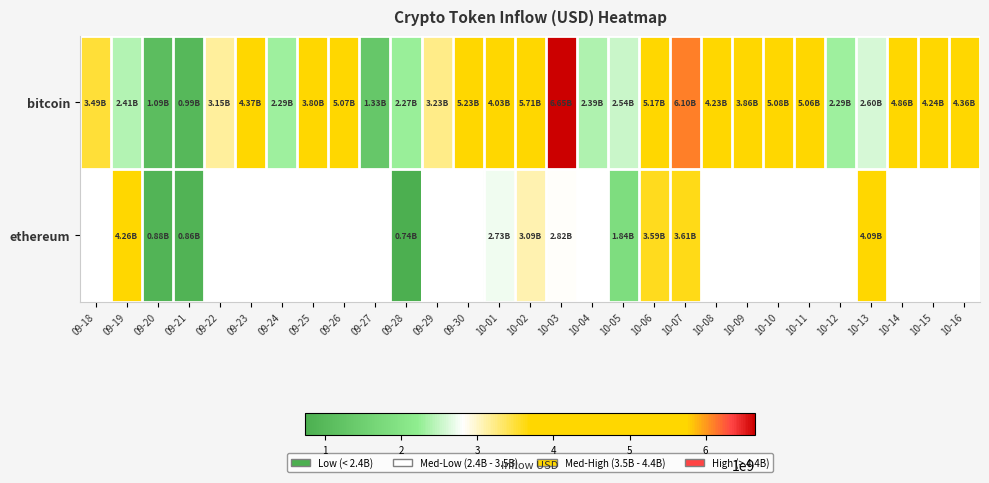

At which label does row_1 first exceed 2817883951?

09-19